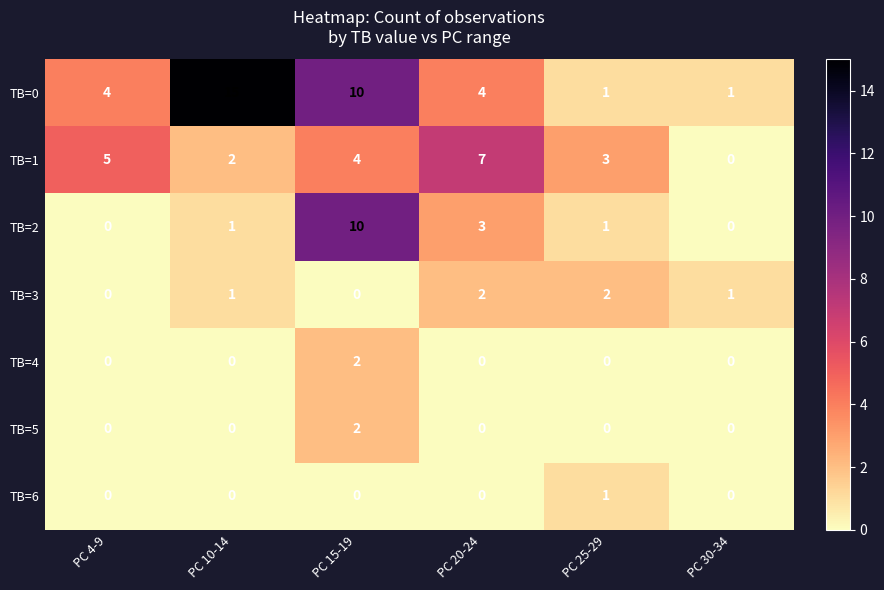

What is the total value across all series at PC 4-9?

9